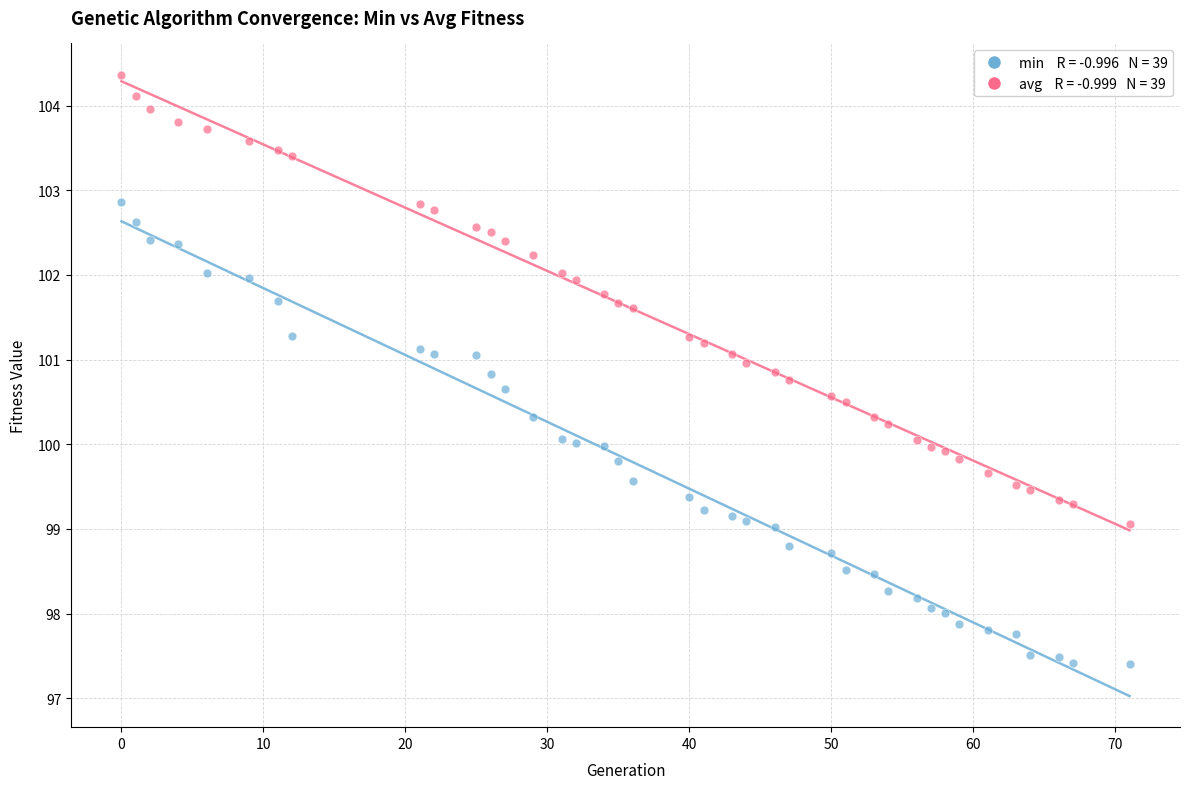

Across all data points, what is the range of Y values (max minus min)?

7.0